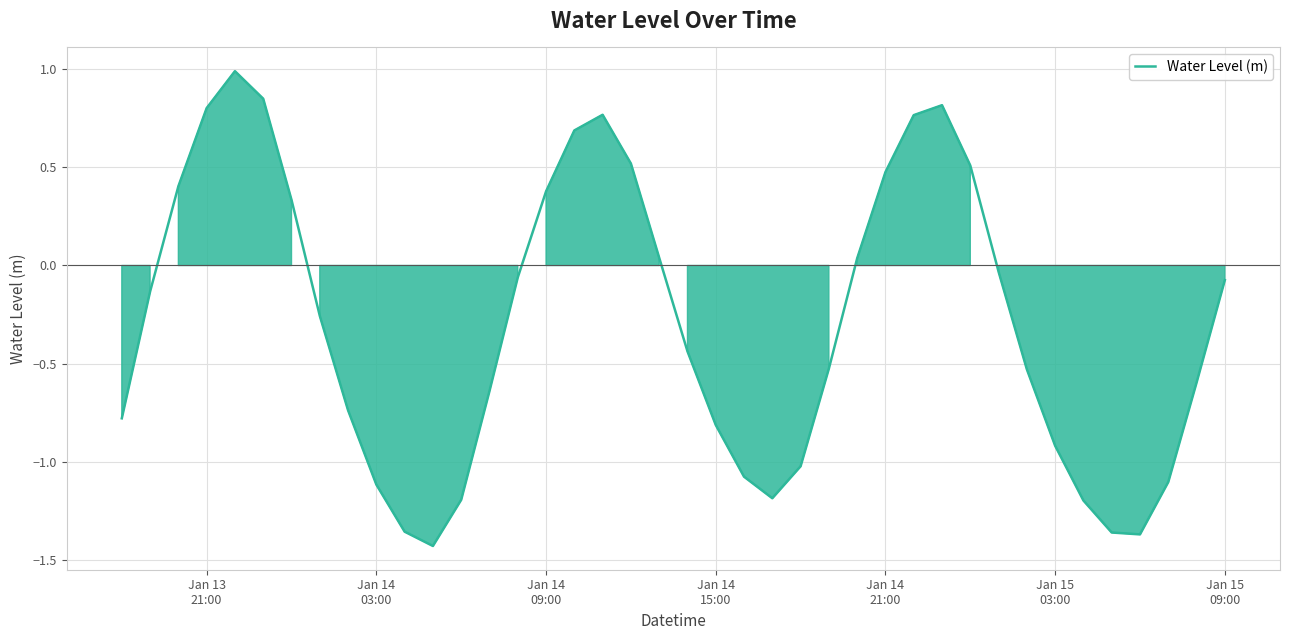

What is the difference between the maximum and minimum values?

2.4